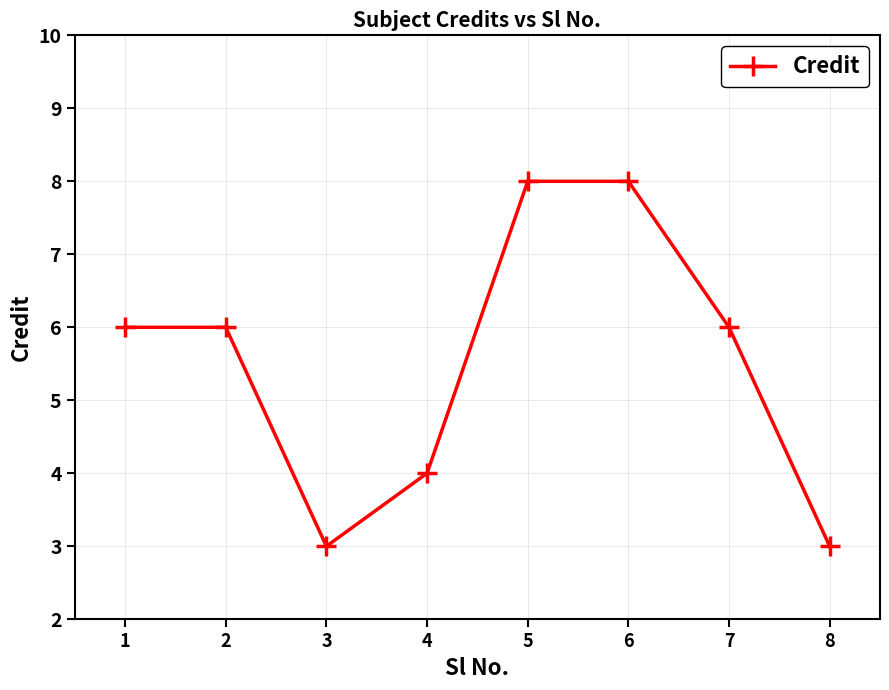

Reading left to right, transcribe all the data shown in this chart.

1=6	2=6	3=3	4=4	5=8	6=8	7=6	8=3